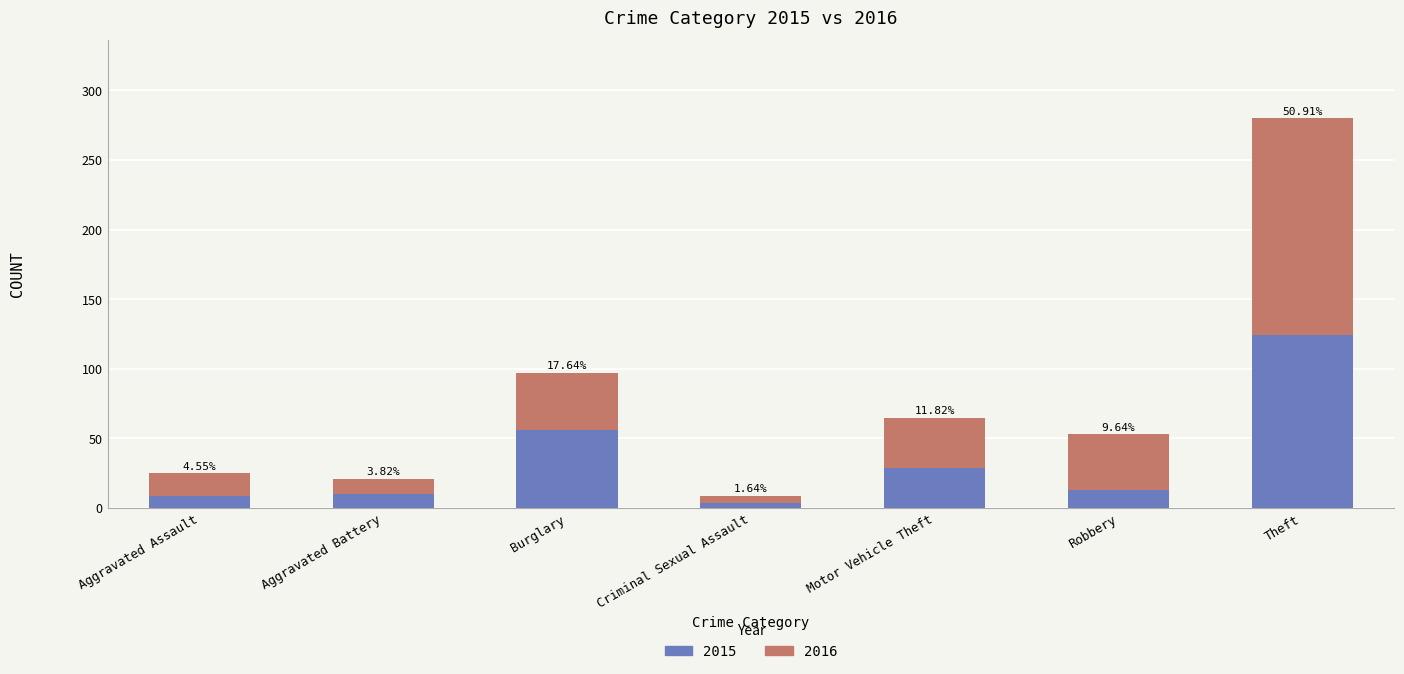

How many bars are there in total?

7